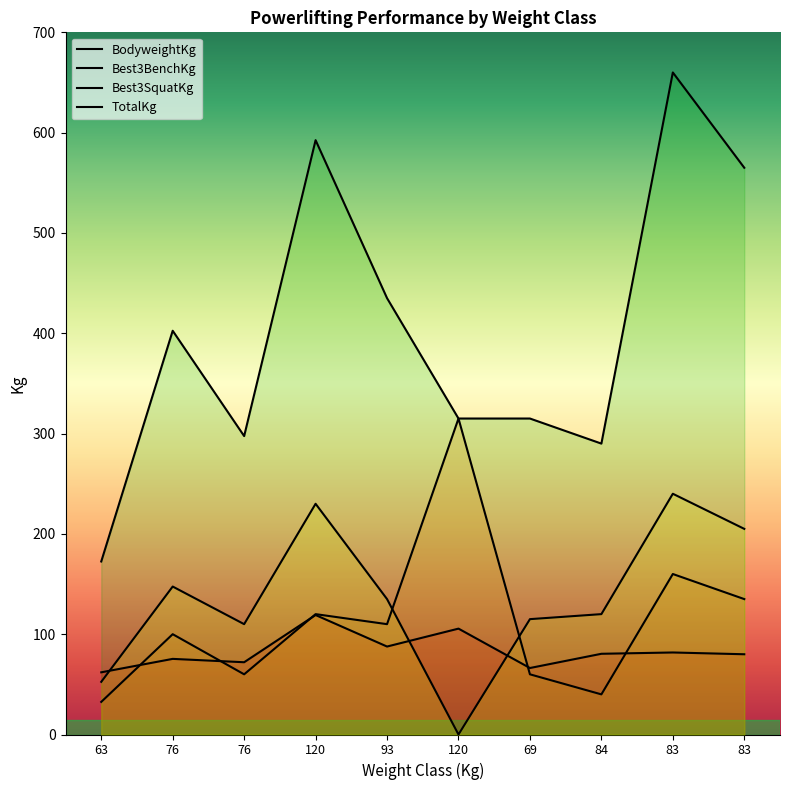

The value of BodyweightKg at 83 is 38.5. True or false?

False